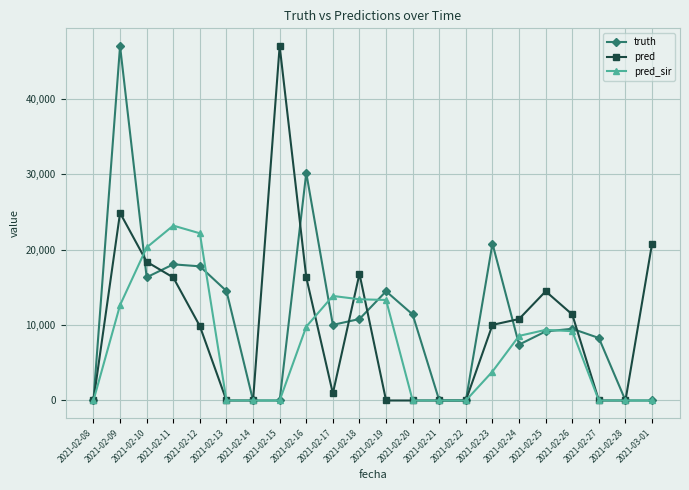

At which category is the sum across all series the highest?

2021-02-09